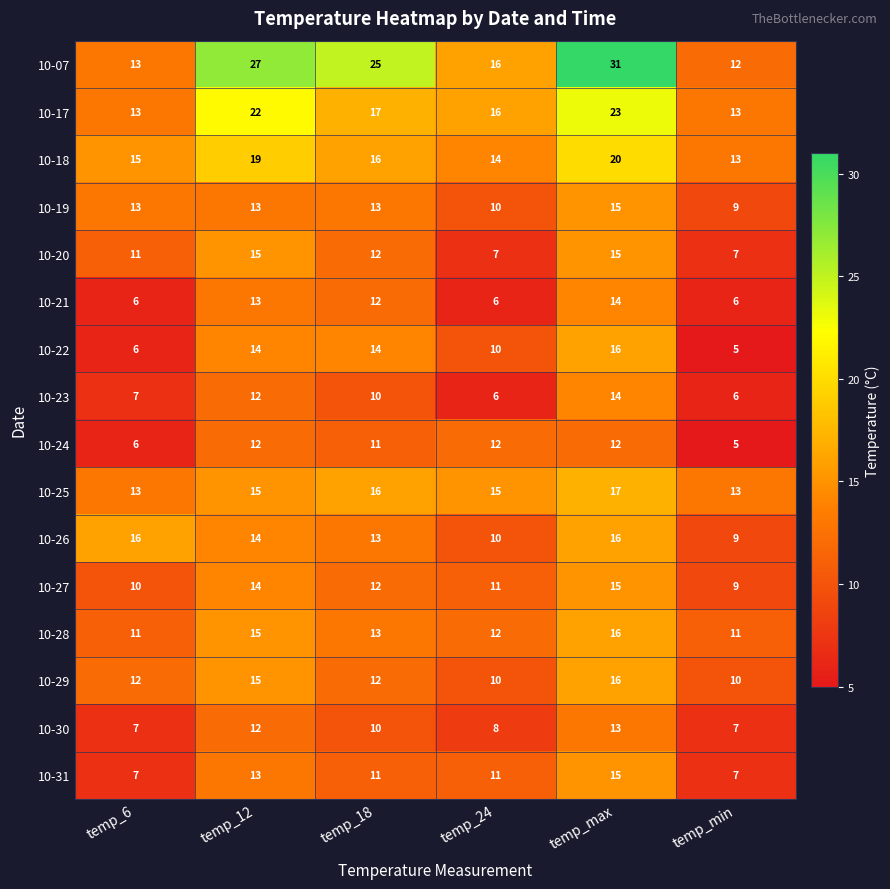

What is the difference between the second highest and second lowest values in the 10-30 series?

5